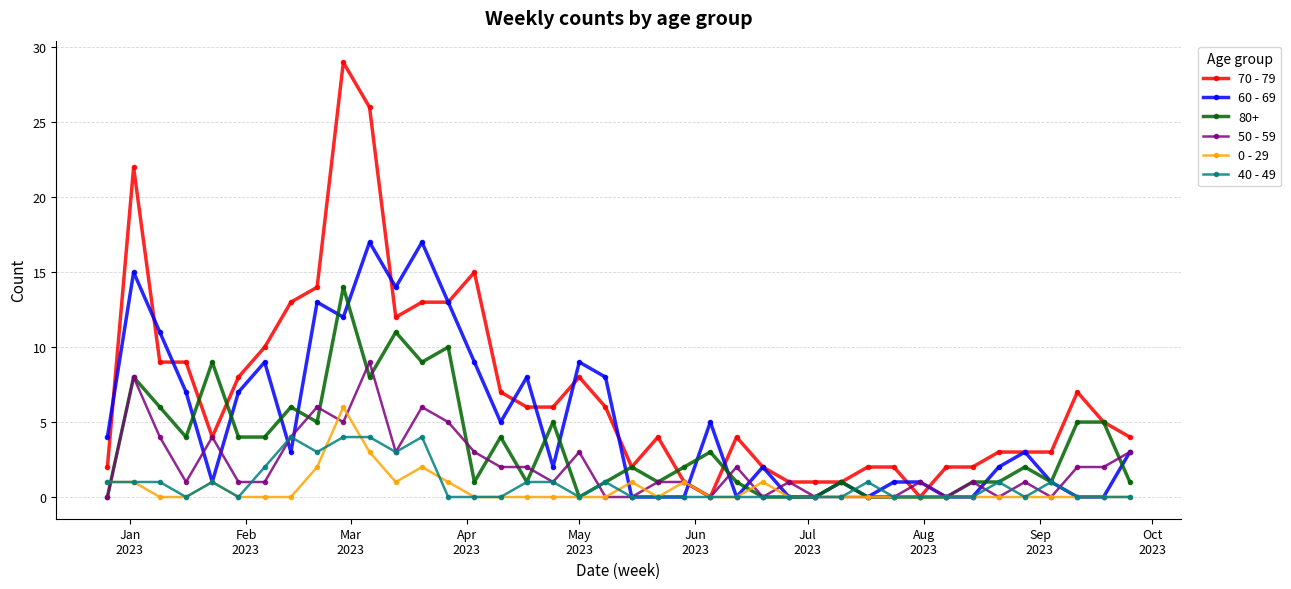

True or false: 50 - 59 and 40 - 49 intersect in this chart.

True